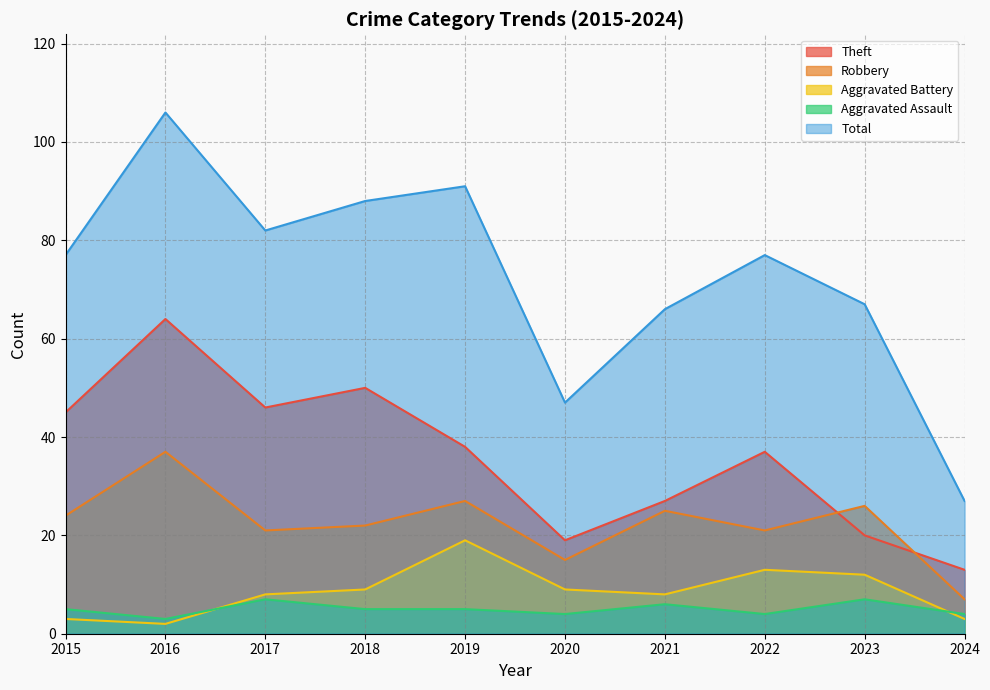

What are all the series names shown in the legend?

Theft, Robbery, Aggravated Battery, Aggravated Assault, Total